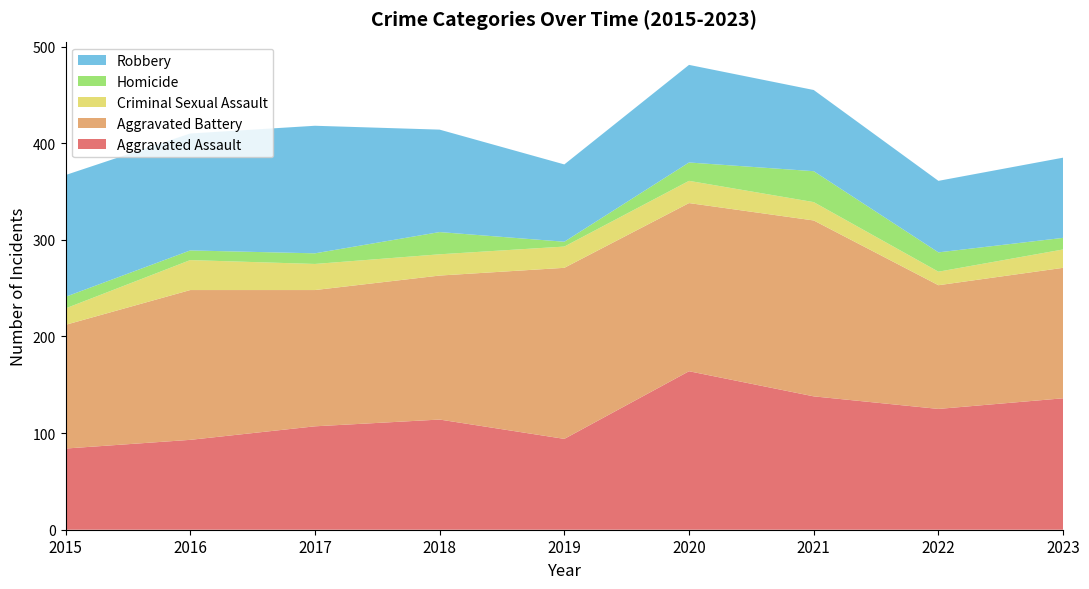

Reading right to left, list all the values displayed in this chart.

Aggravated Assault: 2023=136	2022=125	2021=138	2020=164	2019=94	2018=114	2017=107	2016=93	2015=84
Aggravated Battery: 2023=135	2022=128	2021=182	2020=174	2019=177	2018=149	2017=141	2016=155	2015=128
Criminal Sexual Assault: 2023=19	2022=14	2021=19	2020=23	2019=22	2018=22	2017=27	2016=31	2015=17
Homicide: 2023=12	2022=20	2021=32	2020=19	2019=5	2018=23	2017=11	2016=10	2015=12
Robbery: 2023=83	2022=74	2021=84	2020=101	2019=80	2018=106	2017=132	2016=121	2015=126